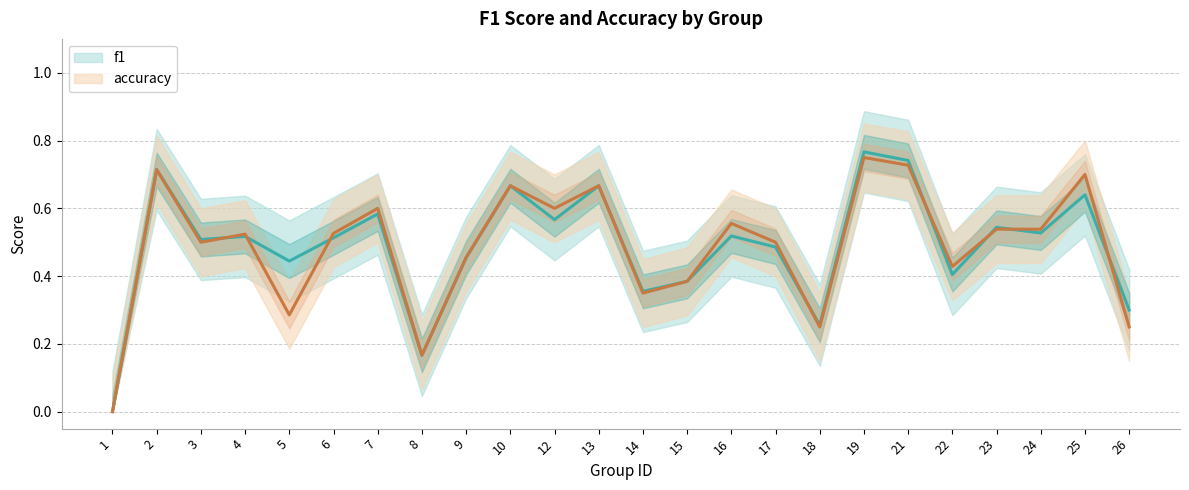

Which series has the largest range (max minus min)?

f1